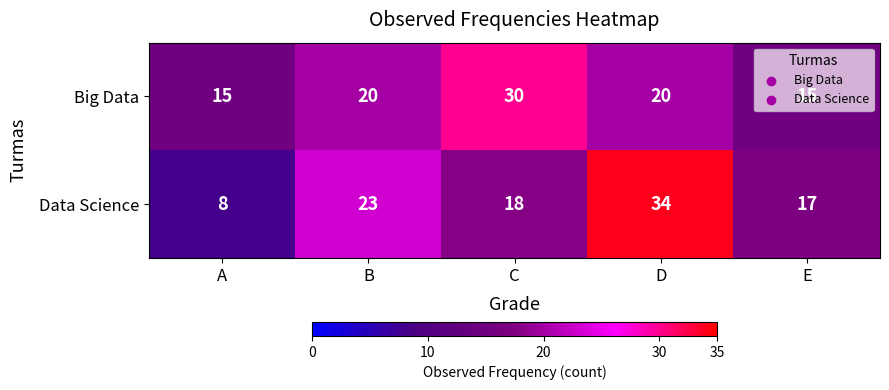

The Big Data series shows 15 at A. True or false?

True